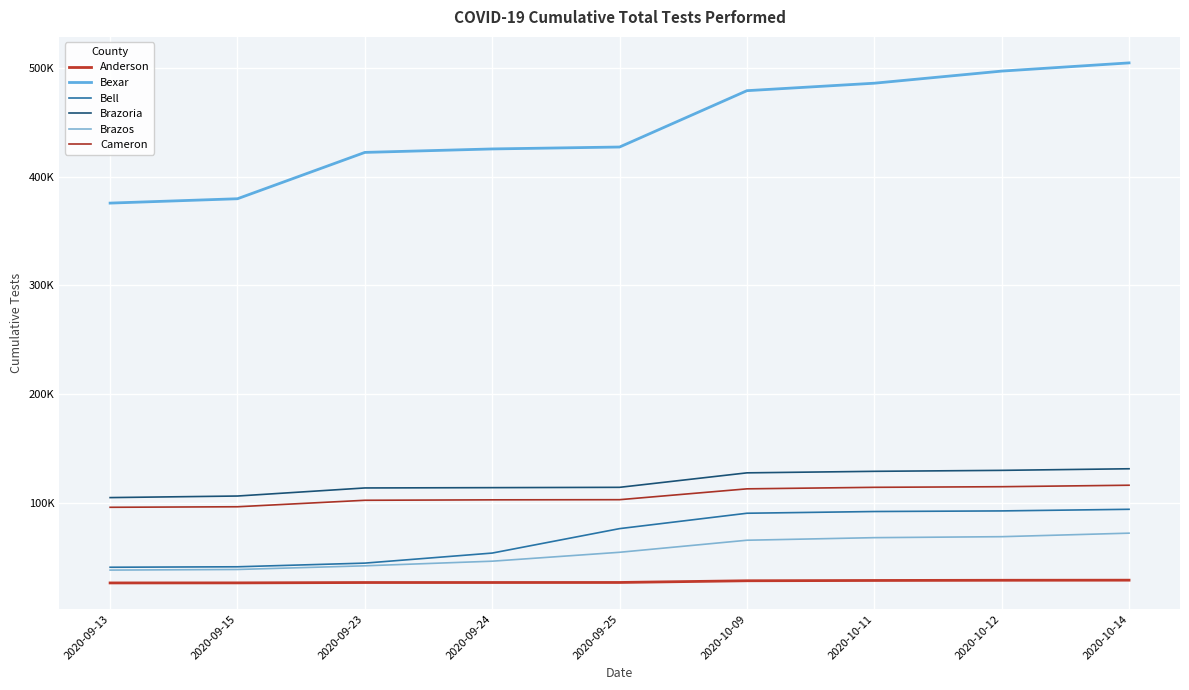

Rank the series at 2020-09-13 from lowest to highest value.

Anderson, Brazos, Bell, Cameron, Brazoria, Bexar